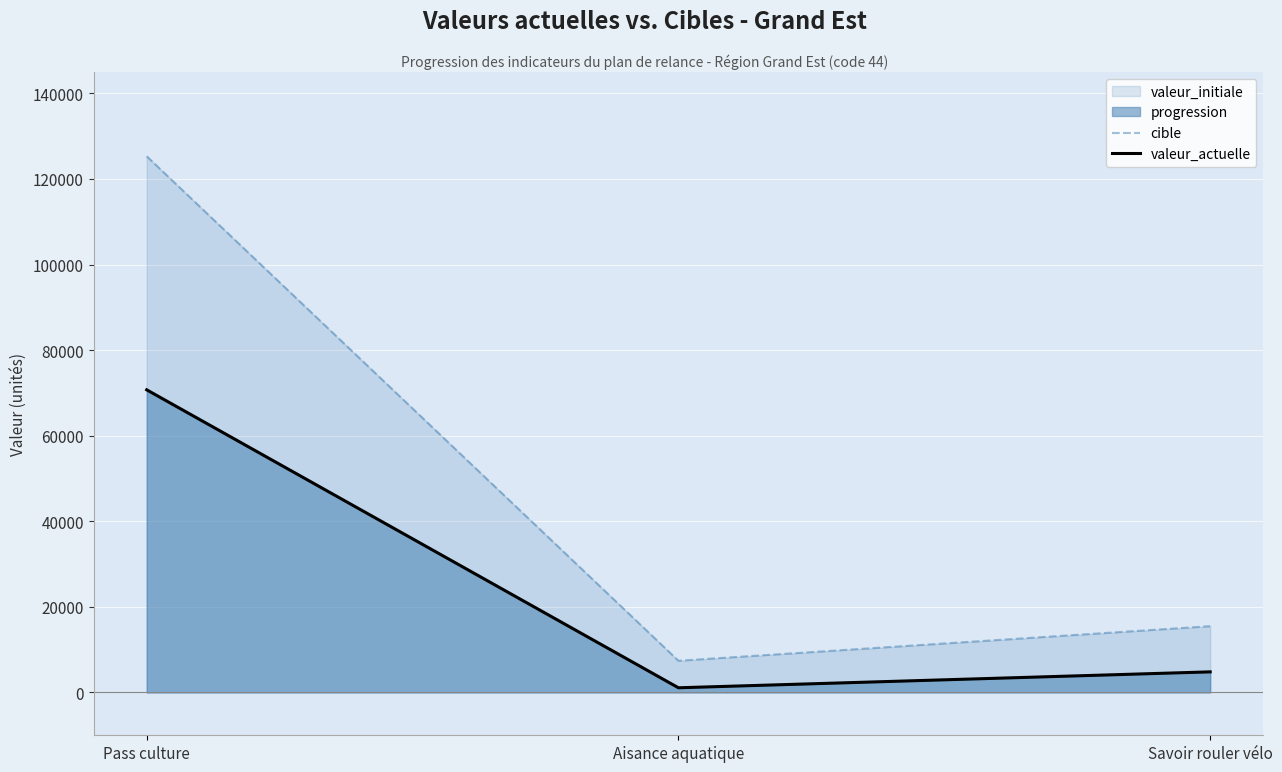

Rank the categories by valeur_actuelle value from lowest to highest.

Aisance aquatique, Savoir rouler vélo, Pass culture